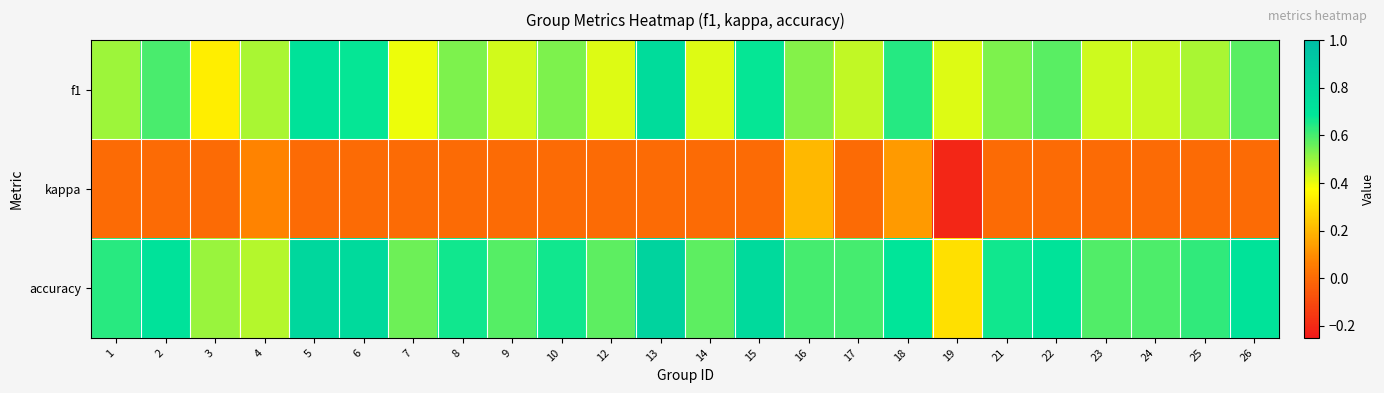

Rank the series at 14 from lowest to highest value.

kappa, f1, accuracy